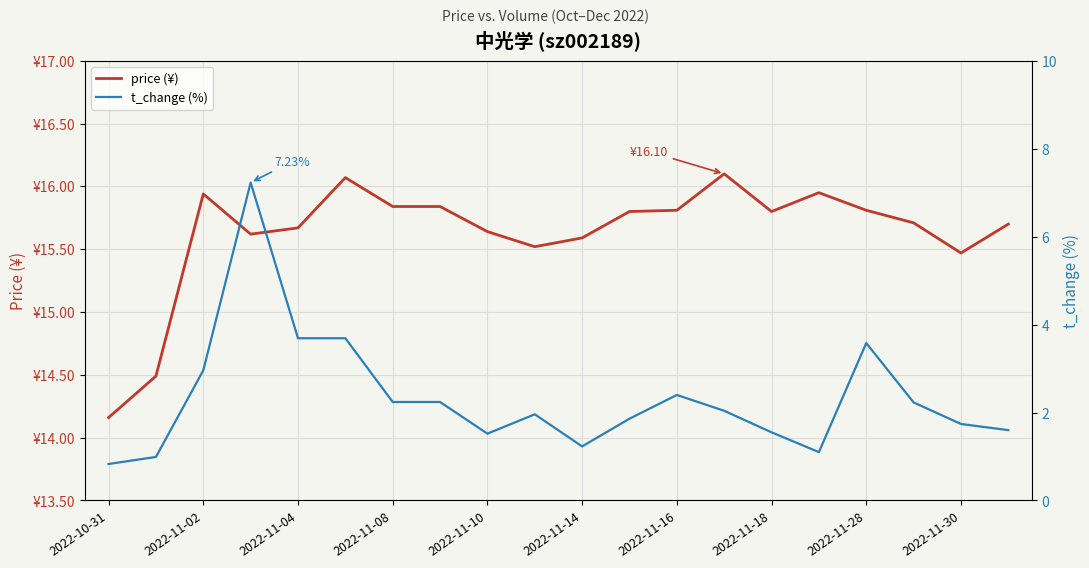

What is the maximum value for price (¥)?

16.1